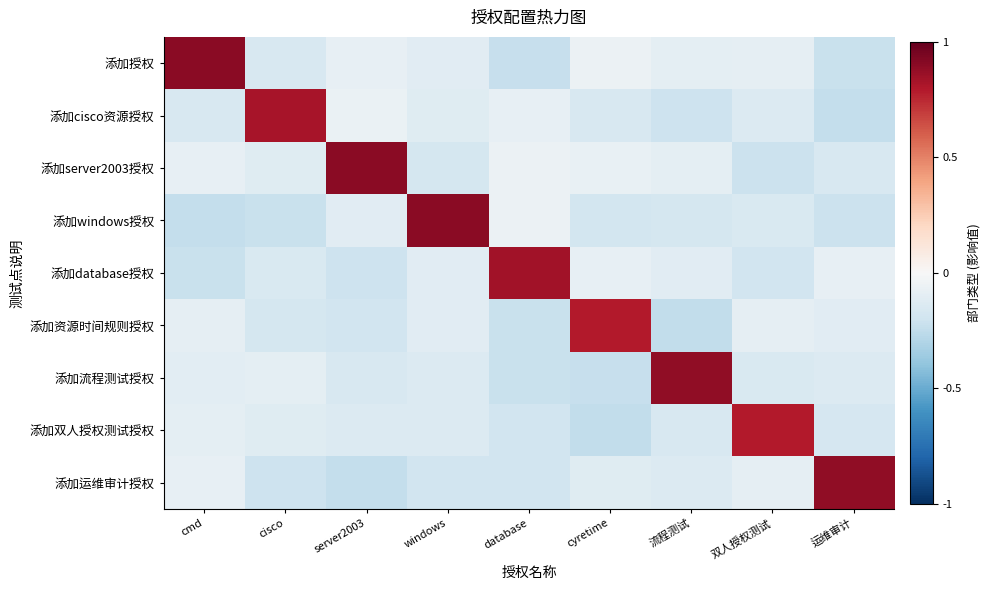

What is the difference between the highest and lowest values at 流程测试?

1.1